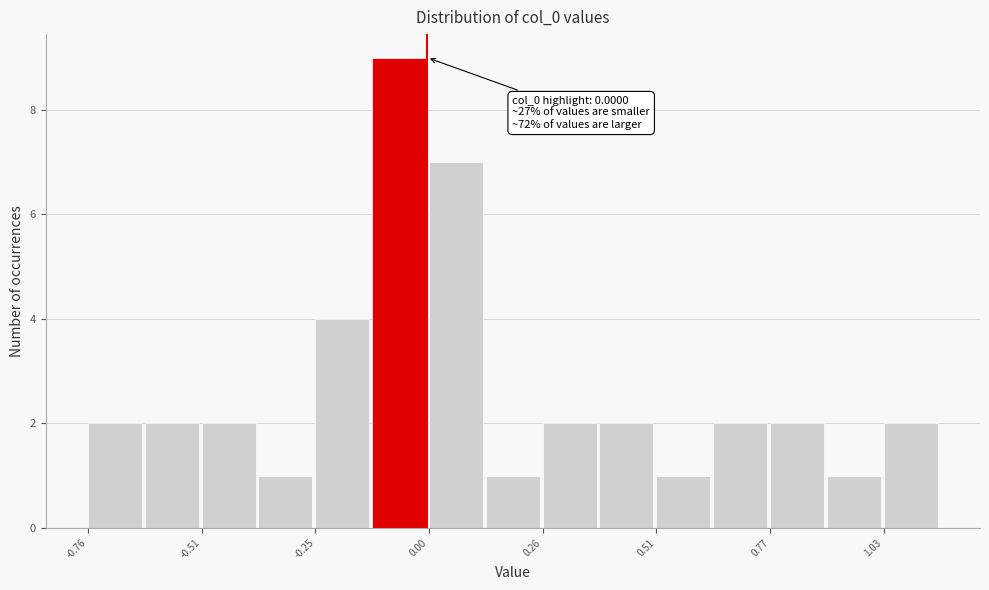

Around what value on the x-axis is the tallest bar? Give the approximate position of its centre, as read against the axis.

-0.05